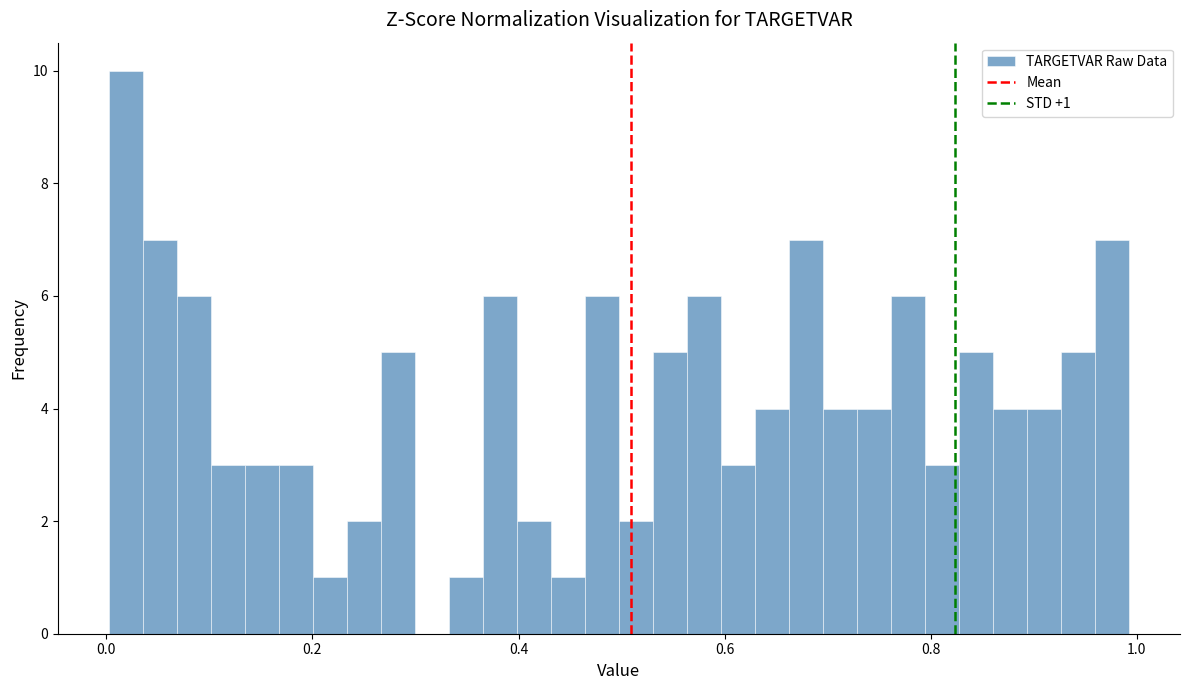

Around what value on the x-axis is the tallest bar? Give the approximate position of its centre, as read against the axis.

0.02